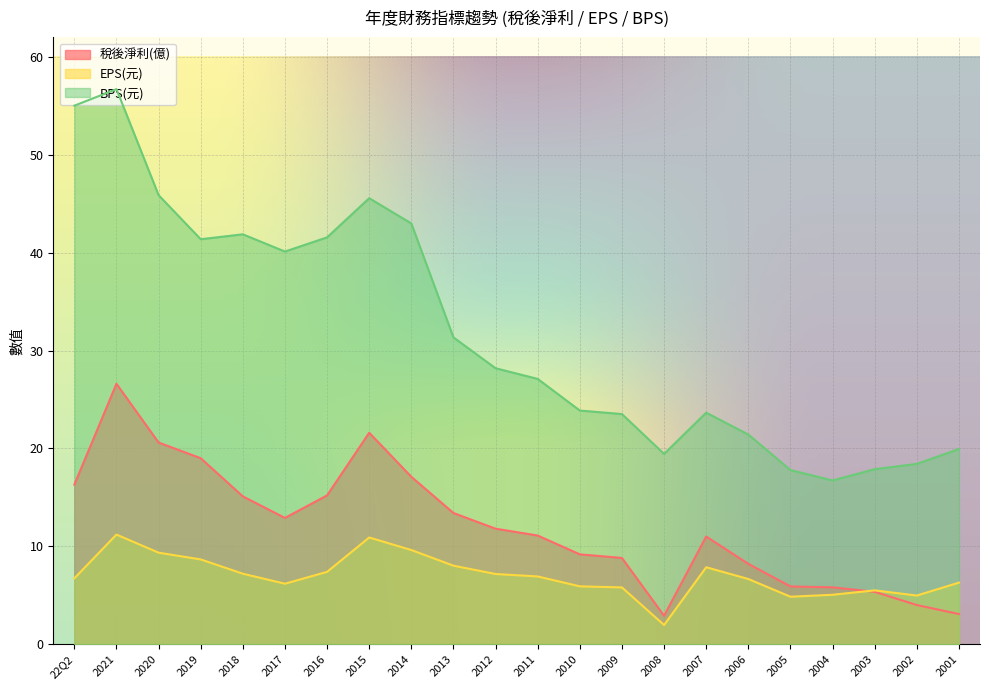

Rank the categories by BPS(元) value from lowest to highest.

2004, 2005, 2003, 2002, 2008, 2001, 2006, 2009, 2007, 2010, 2011, 2012, 2013, 2017, 2019, 2016, 2018, 2014, 2015, 2020, 22Q2, 2021